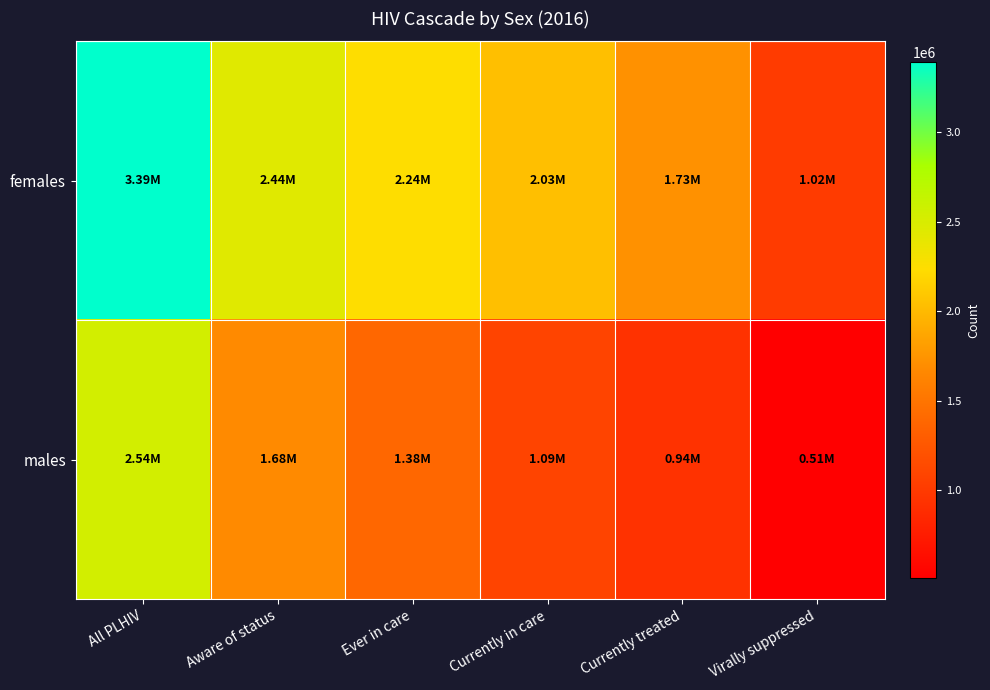

What is the minimum value shown in the chart?

508000